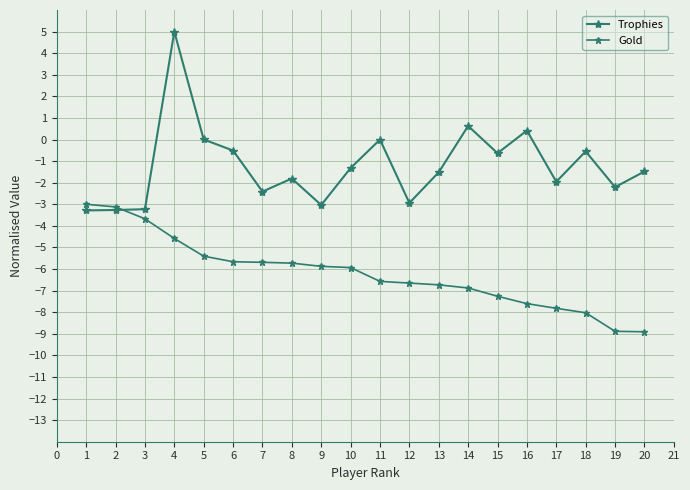

At how many categories does at least one series exceed -7?

20